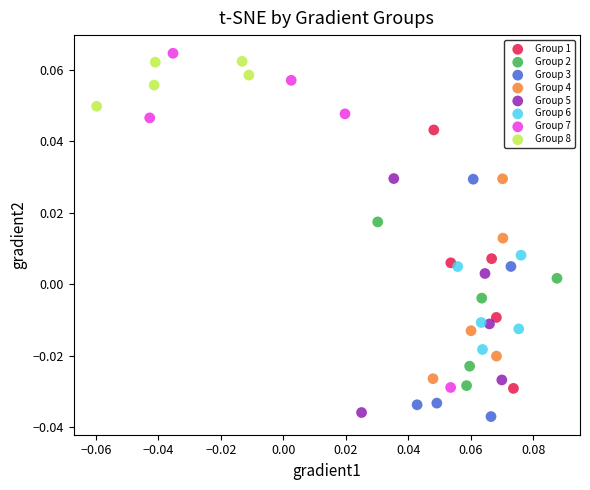

Which series has the widest spread of Y values?

Group 7